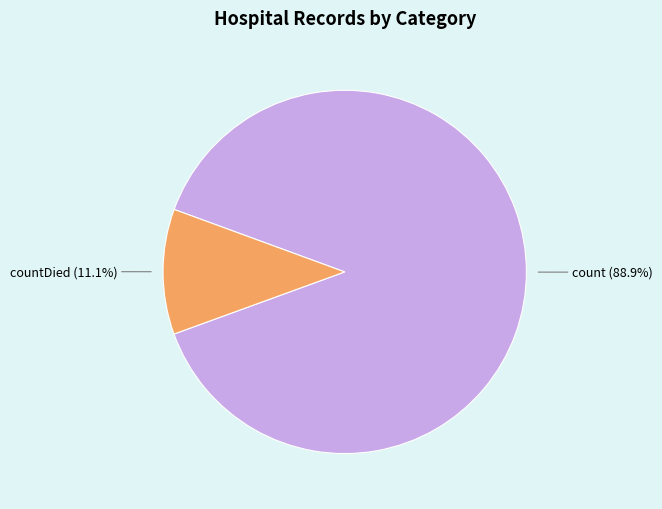

Is there a majority slice in this chart?

Yes